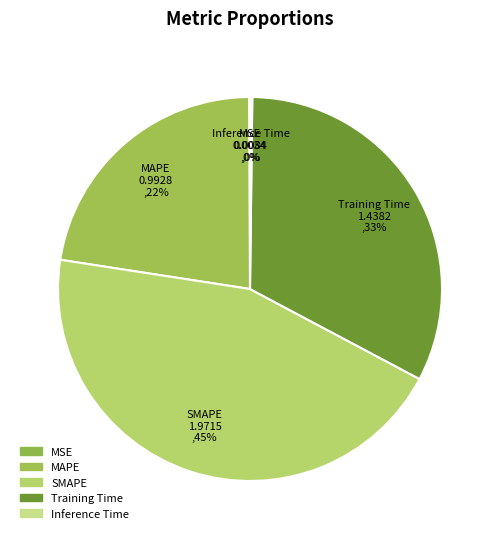

Is there a majority slice in this chart?

No